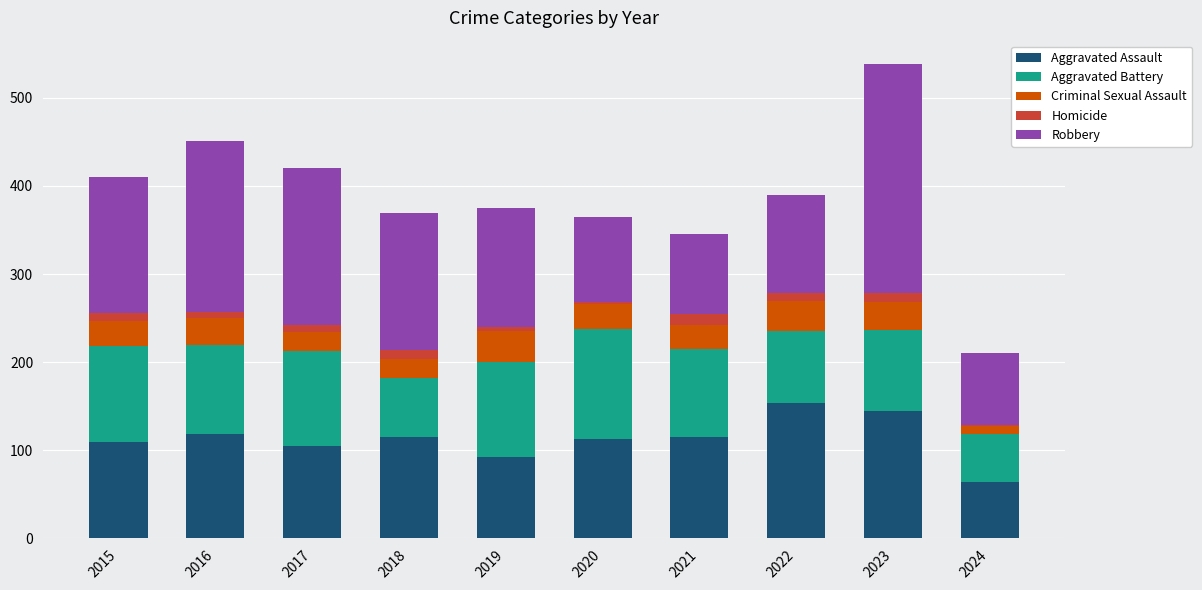

At which category is the sum across all series the highest?

2023